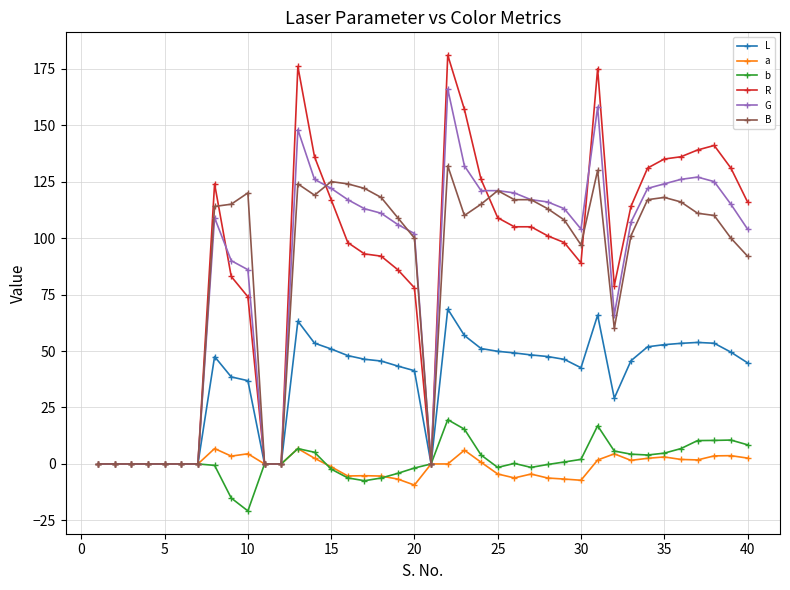

Which series has the widest spread of values?

R